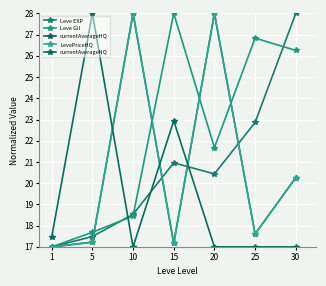

Is this an area chart (filled region under the line)?

No